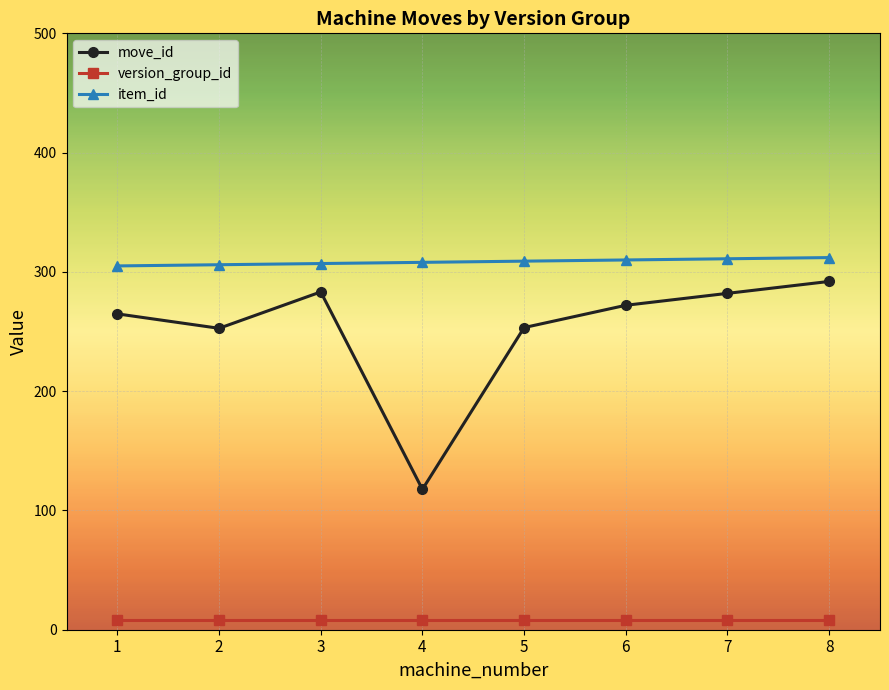

What is the maximum value for version_group_id?

8.0